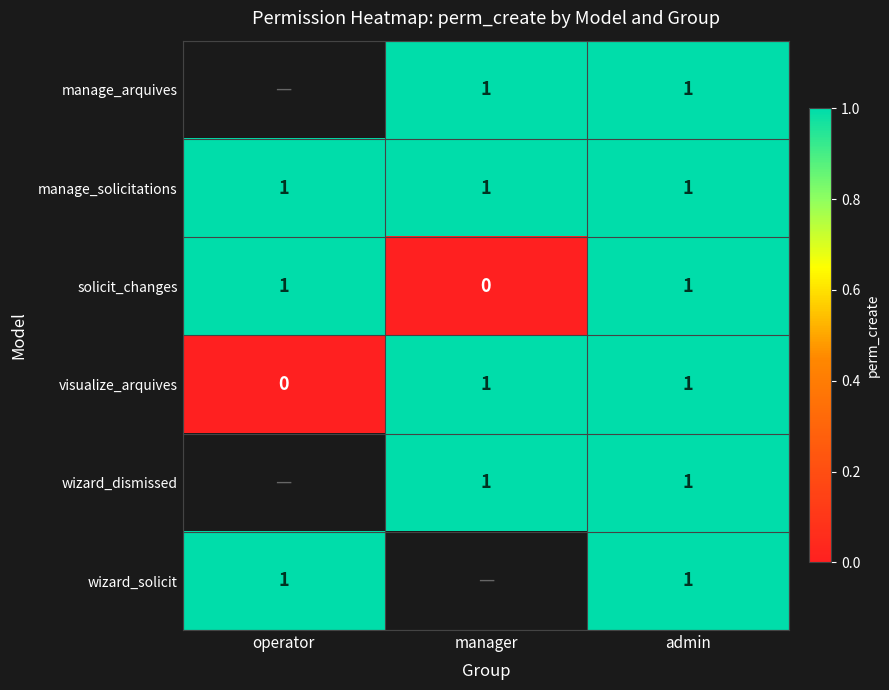

True or false: manage_arquives has a value of 1 at admin.

True